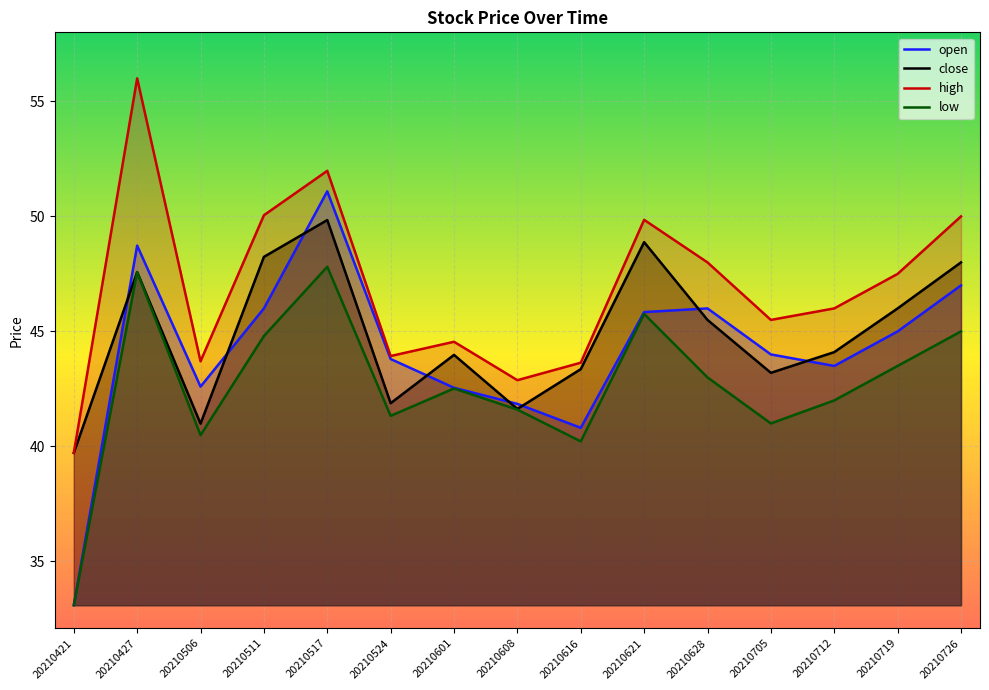

What is the difference between the maximum and minimum values in the low series?

14.7